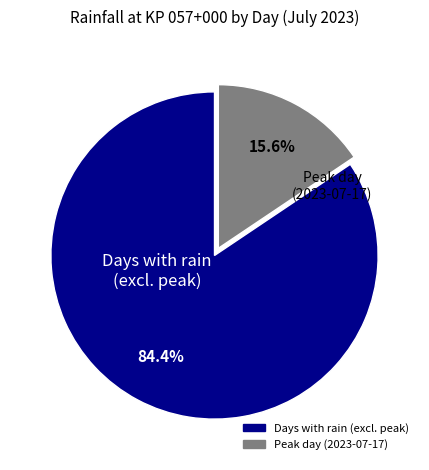

To the nearest percent, what is the average slice percentage?

50%